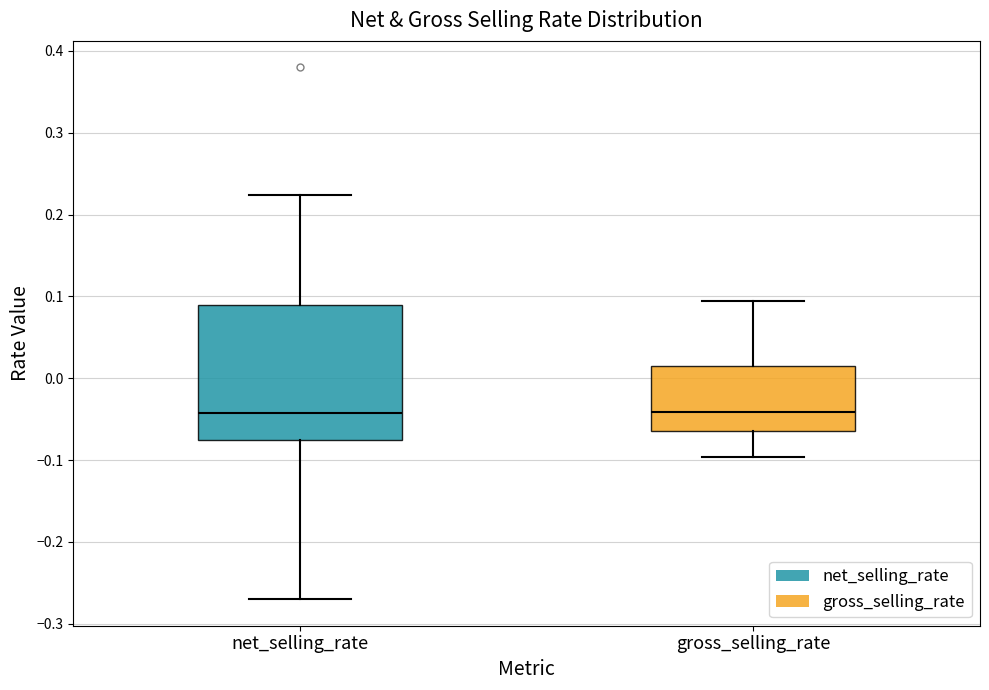

Where does the median line of the box for gross_selling_rate sit on the y-axis? The values are not printed on the chart, so give them approximately, as read against the axis.

-0.04